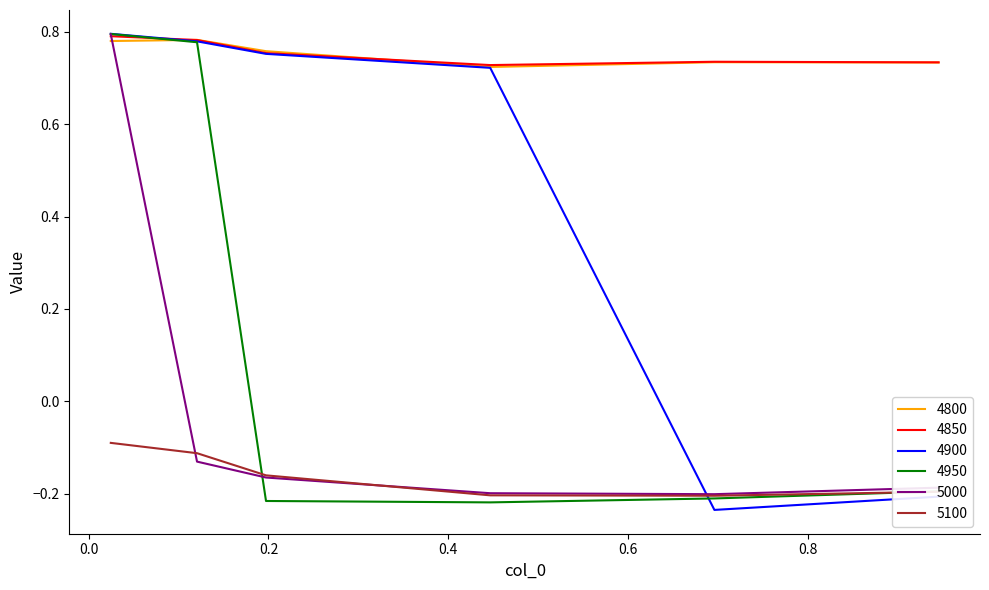

True or false: 5100 and 4800 intersect in this chart.

False